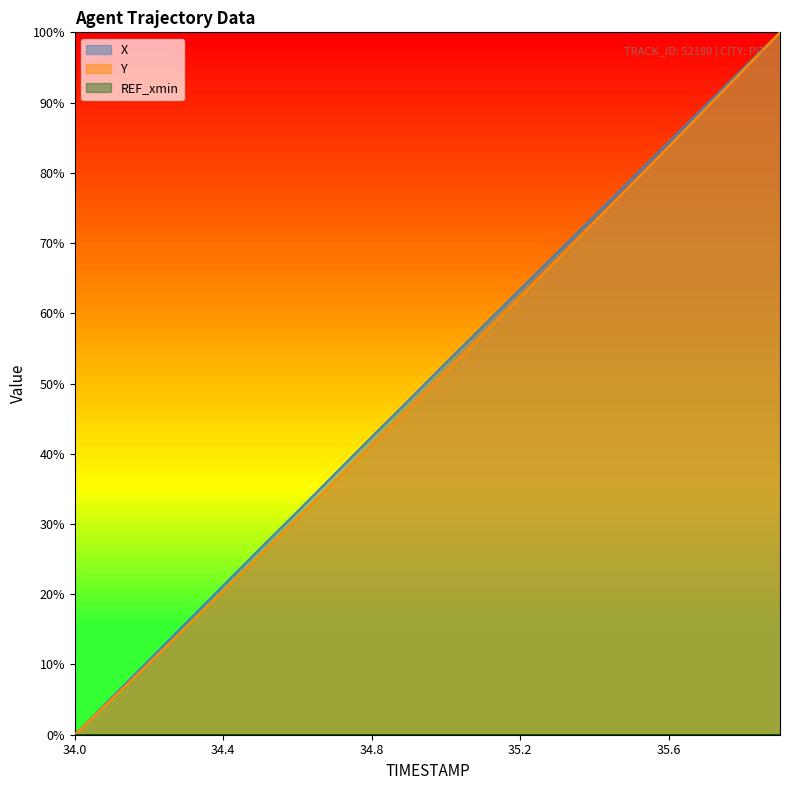

How many values in the X series exceed 52?

10